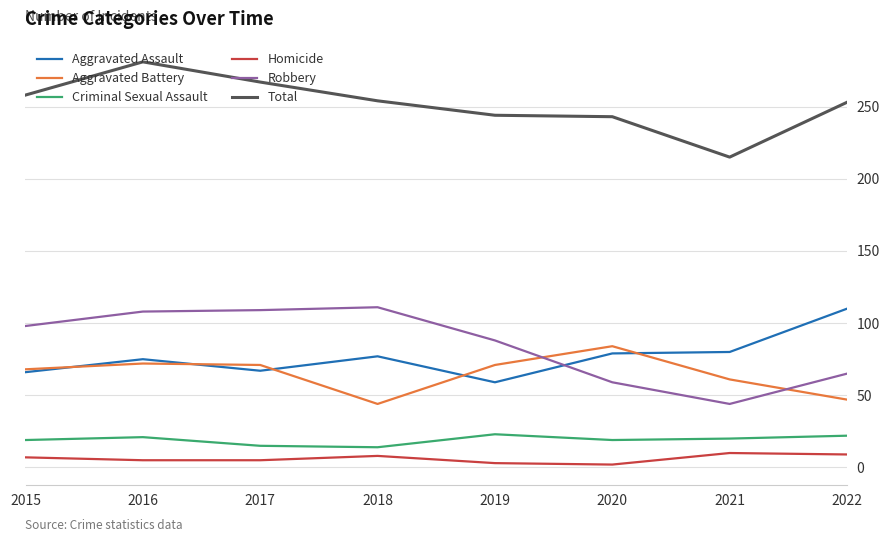

What is the difference between the maximum and minimum values in the Total series?

66